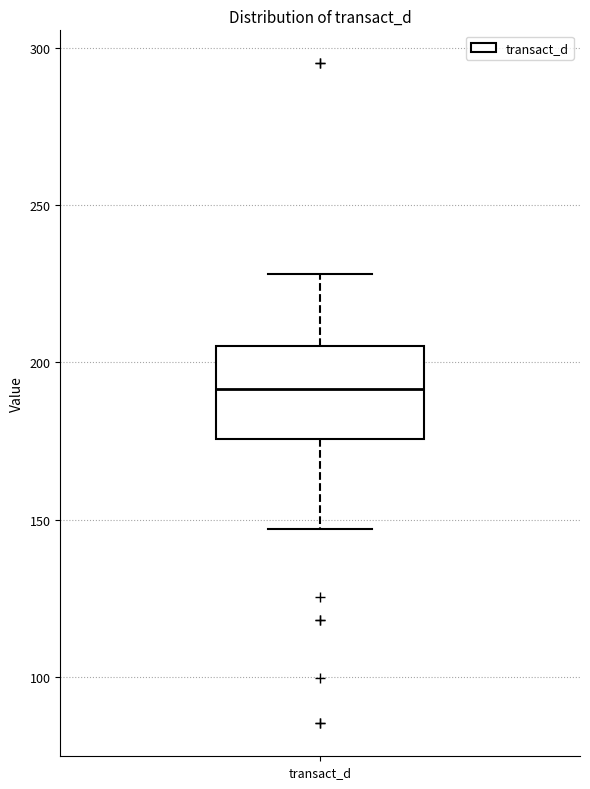

Where is the lower edge of the box for transact_d on the y-axis? The values are not printed on the chart, so give them approximately, as read against the axis.

175